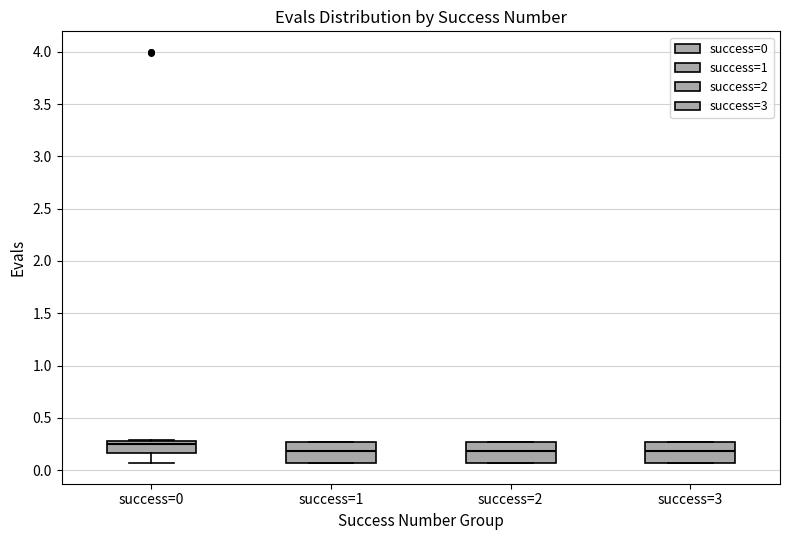

Where does the median line of the box for success=3 sit on the y-axis? The values are not printed on the chart, so give them approximately, as read against the axis.

0.20